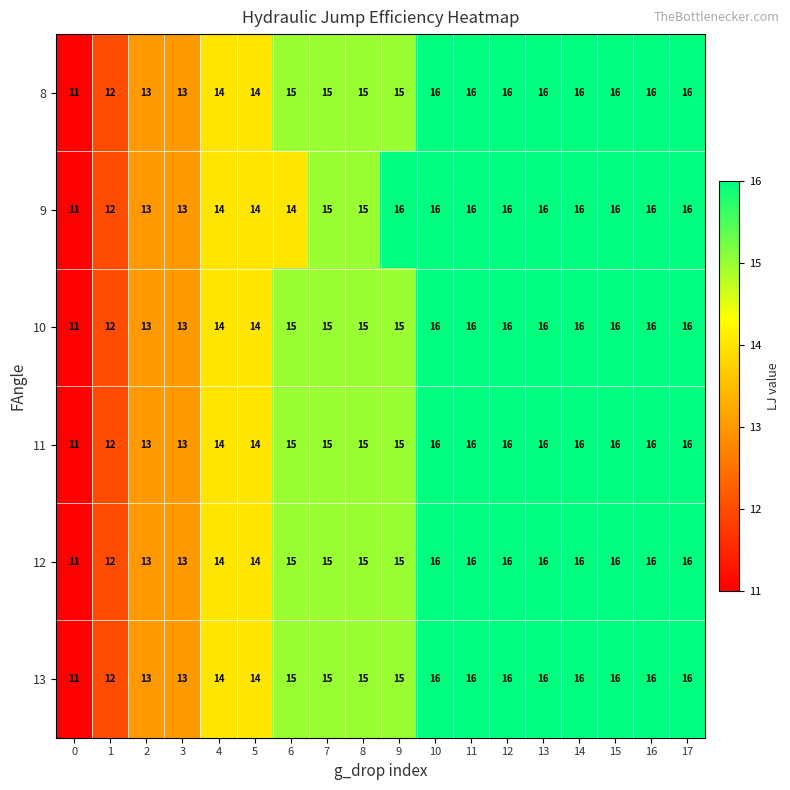

What is the highest value of the 11 series?

16